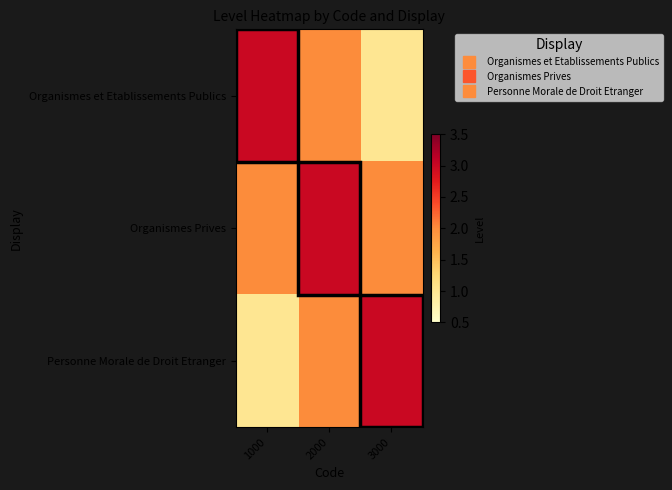

Reading left to right, list all the values displayed in this chart.

Organismes et Etablissements Publics: 1000=3	2000=2	3000=1
Organismes Prives: 1000=2	2000=3	3000=2
Personne Morale de Droit Etranger: 1000=1	2000=2	3000=3